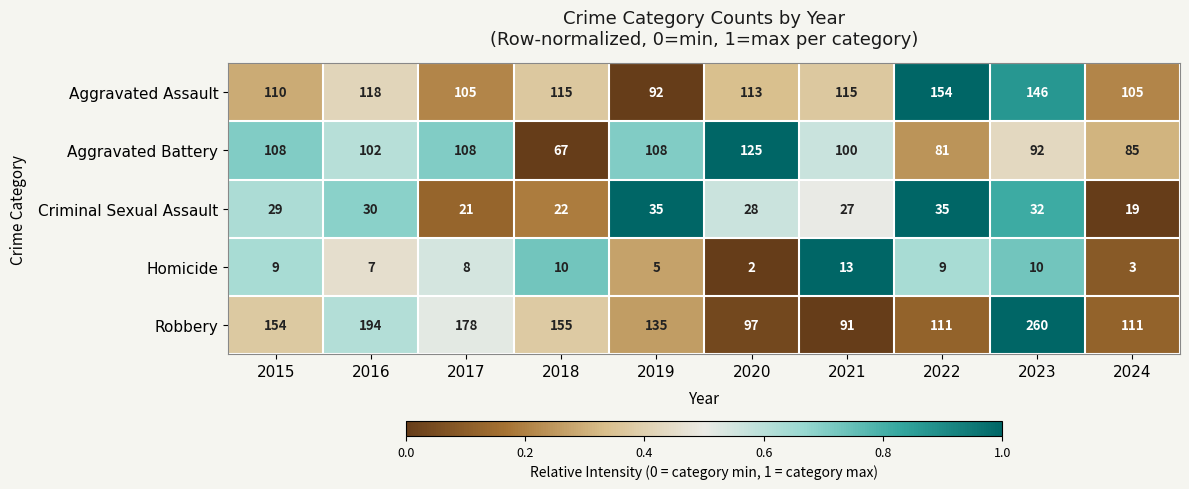

Which label corresponds to the smallest value in the chart?

2020